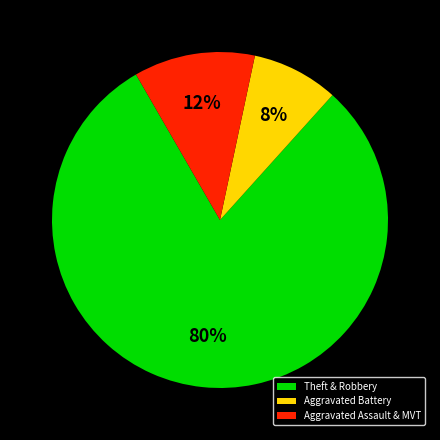

Is there a majority slice in this chart?

Yes